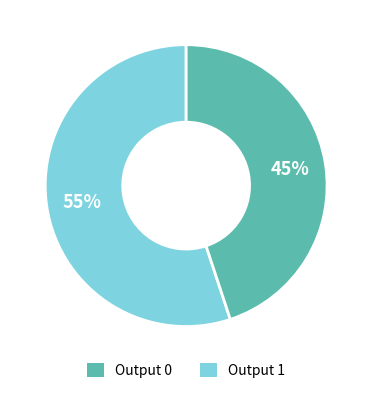

To the nearest percent, what is the average slice percentage?

50%